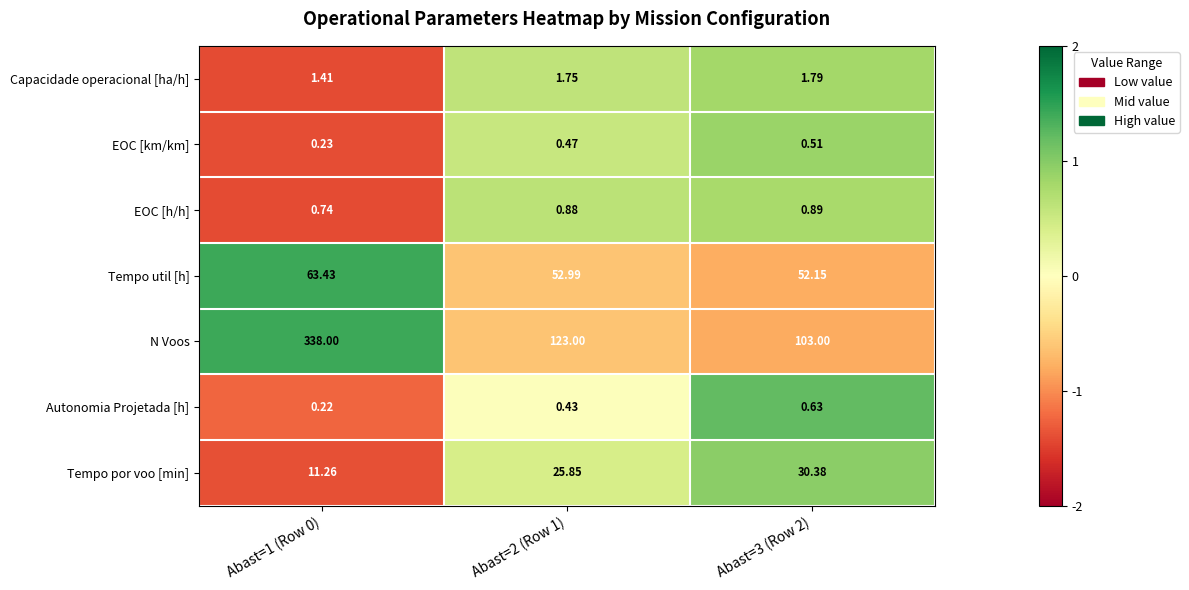

Which series has the largest total across all categories?

N Voos